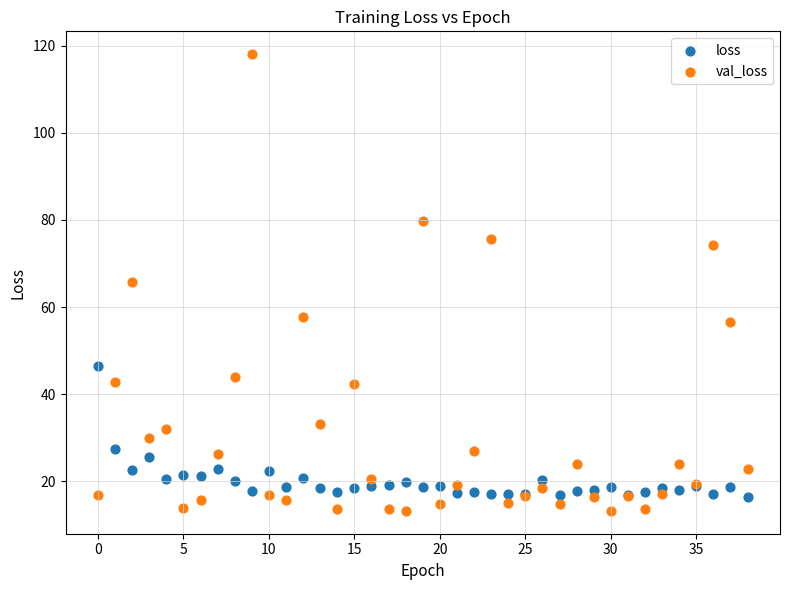

Which series reaches the maximum Y coordinate?

val_loss